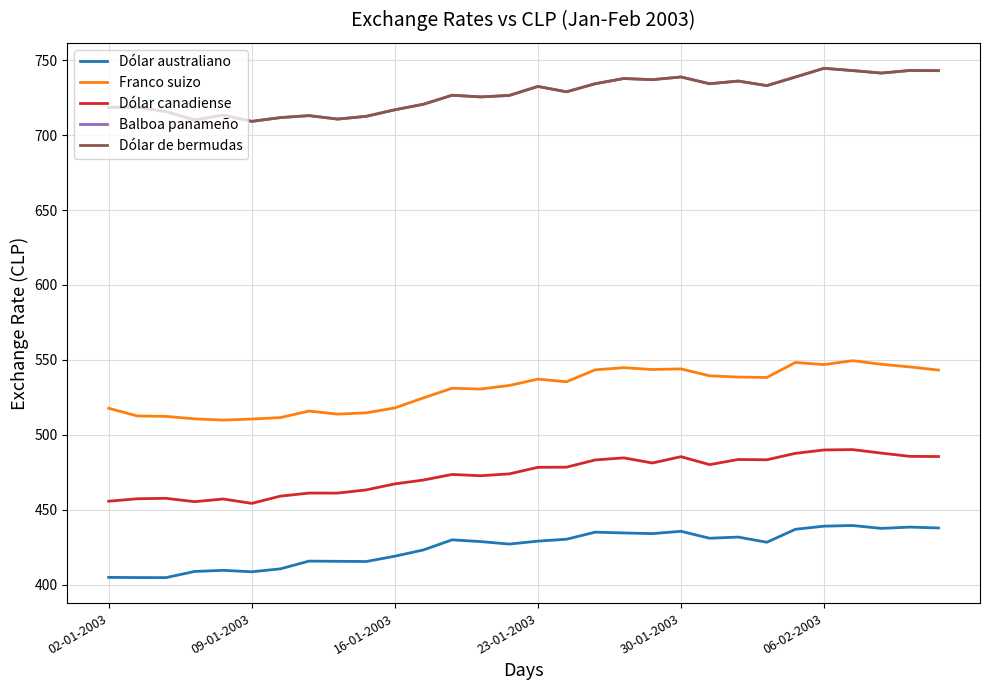

Is this an area chart (filled region under the line)?

No